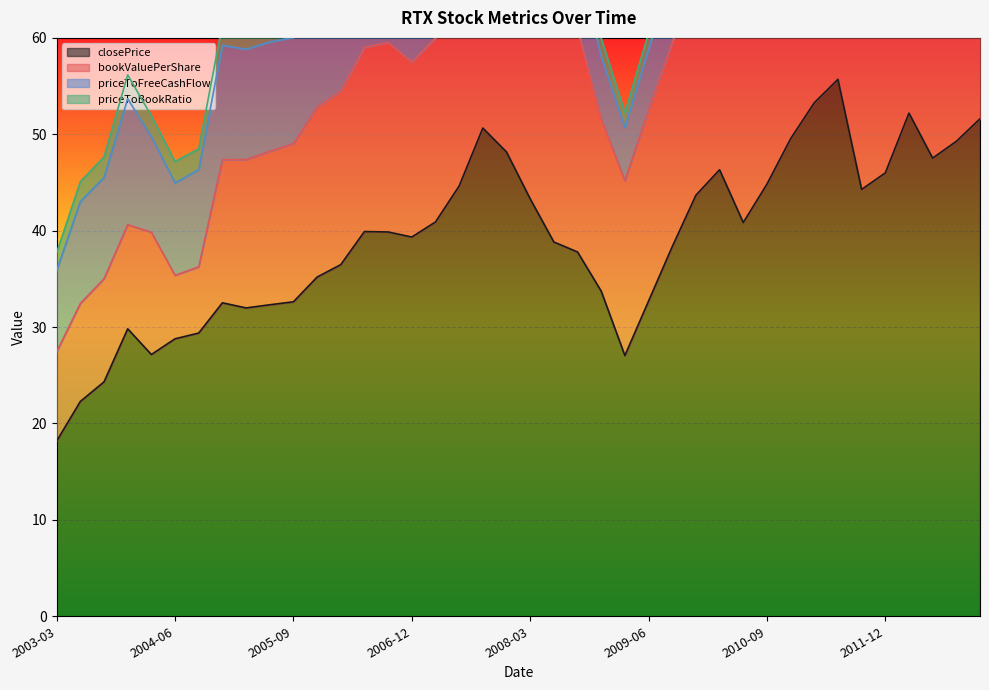

Between 2003-06-30 and 2009-03-31, which is larger?

2009-03-31